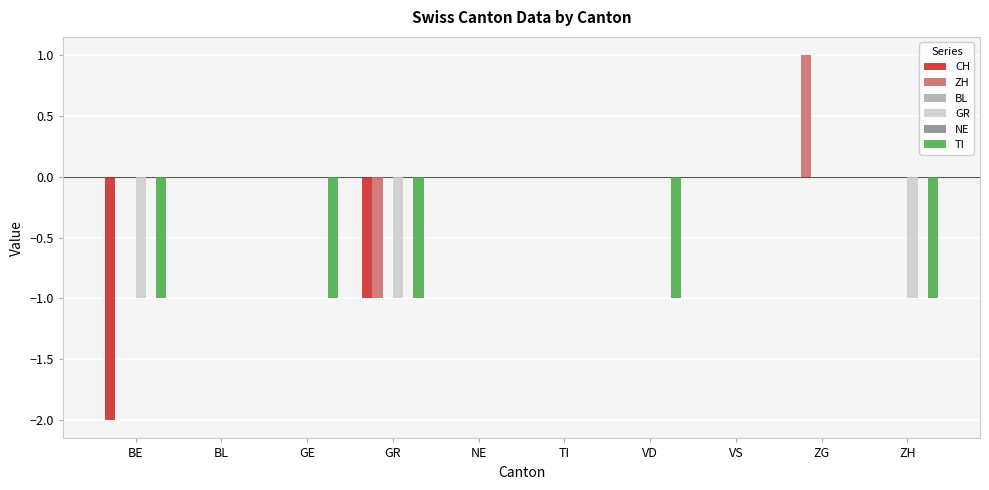

What is the minimum value shown in the chart?

-2